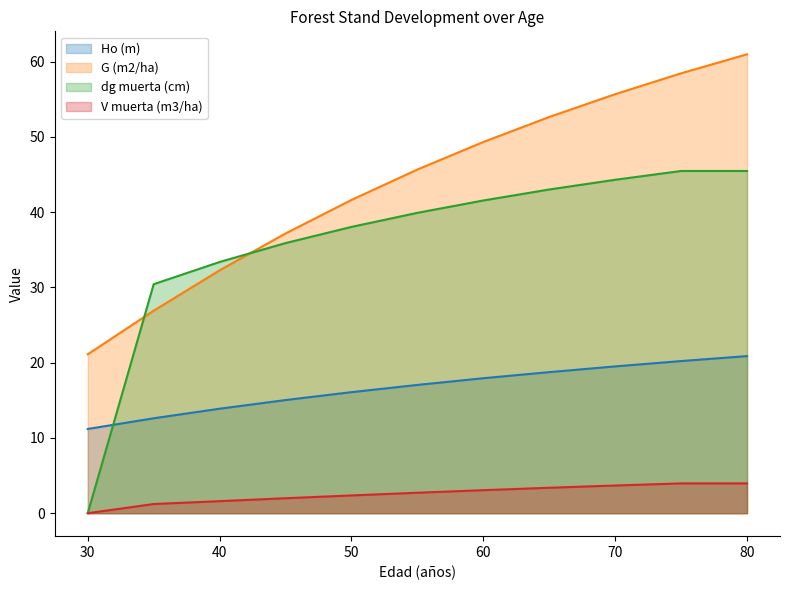

Which series has the largest range (max minus min)?

dg muerta (cm)